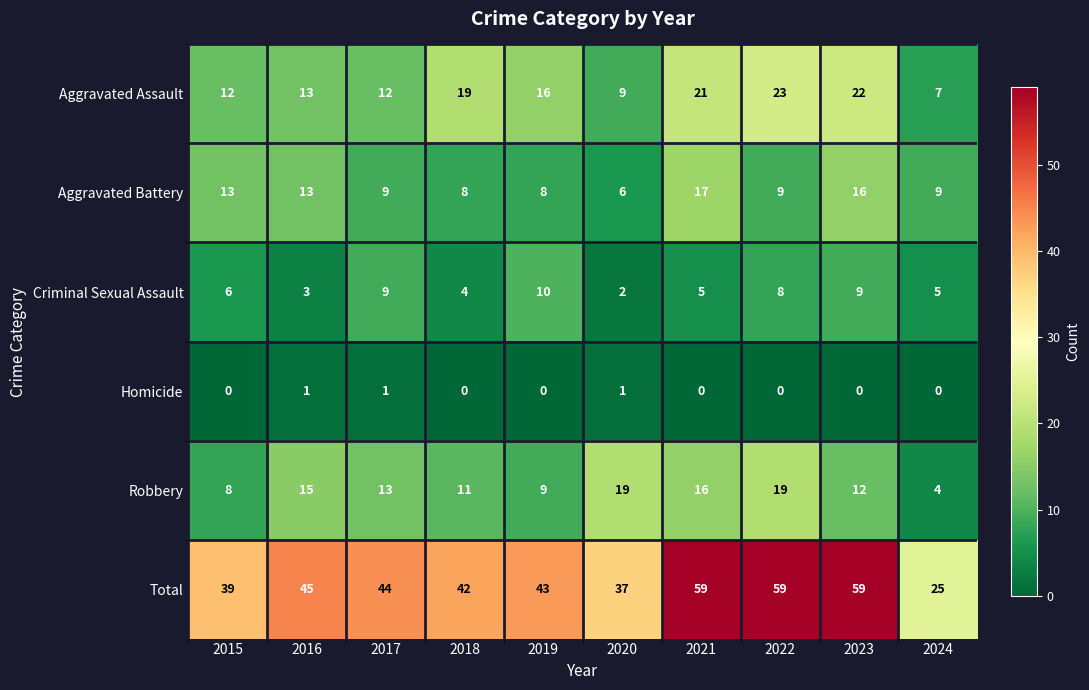

True or false: Aggravated Battery has a value of 9 at 2024.

True